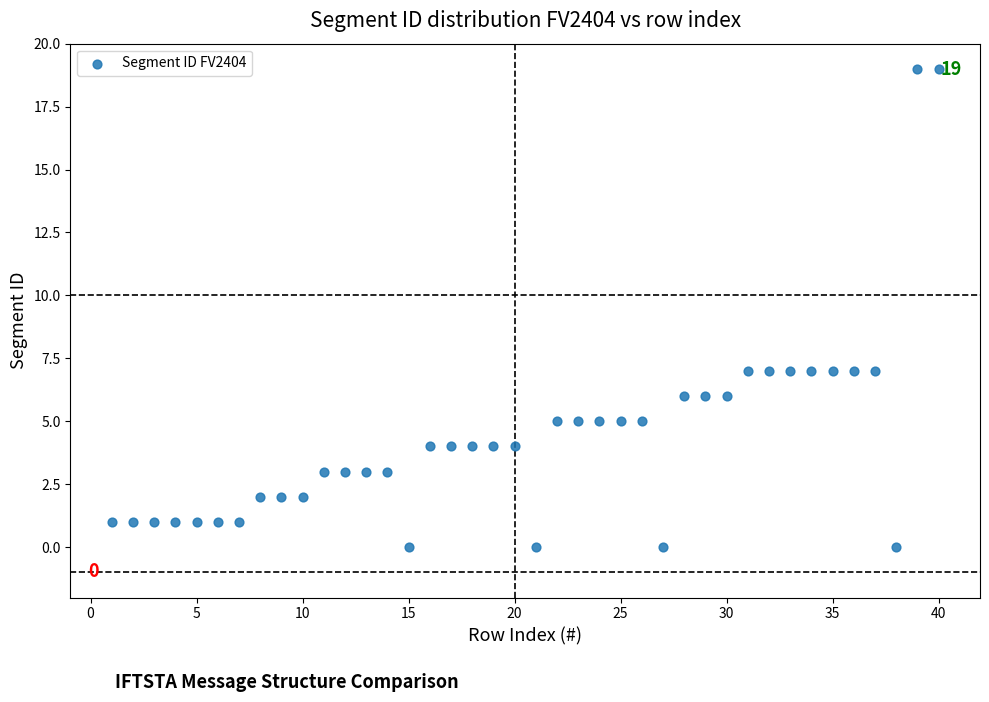

What is the range of X values (max minus min)?

39